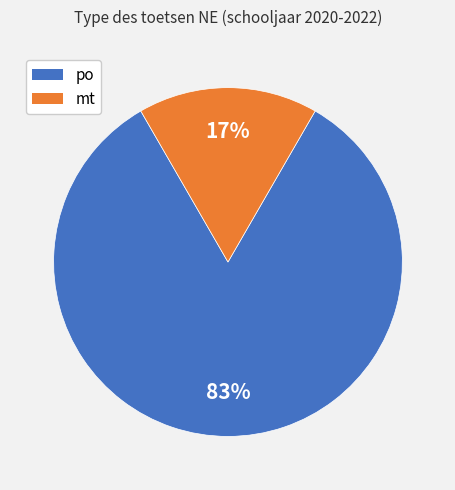

How many slices are in this pie chart?

2